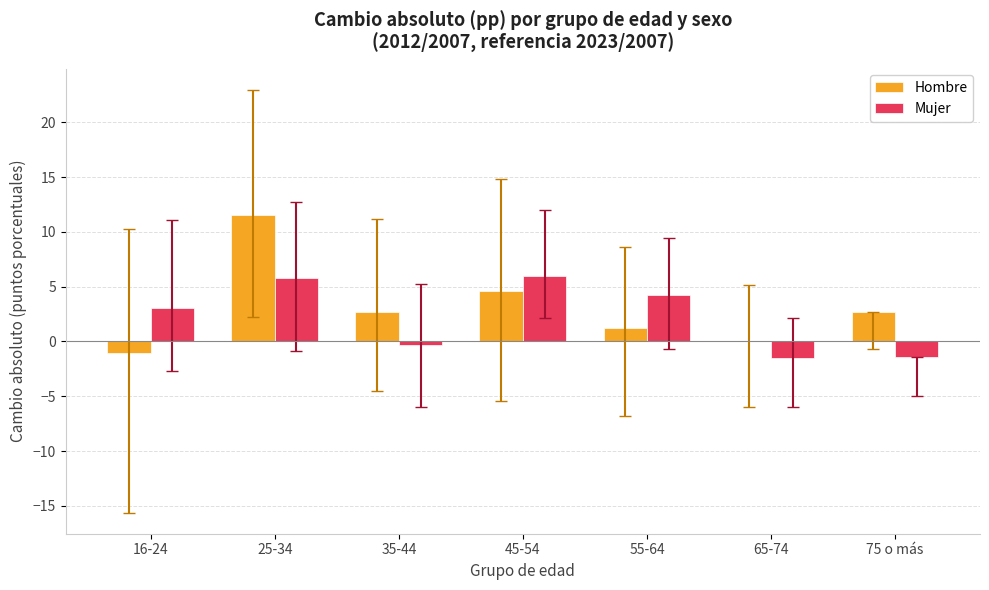

Is it true that Mujer equals 5.3 at 16-24?

False